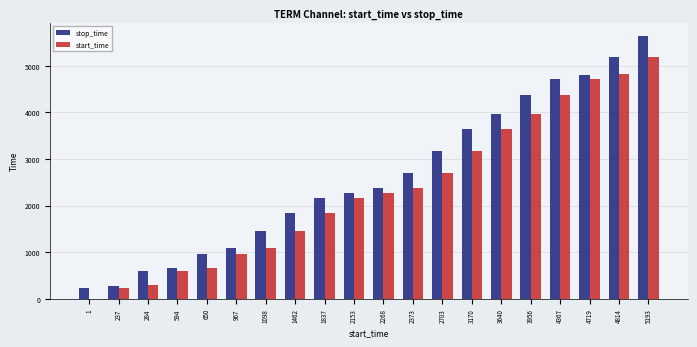

Which series changed the most between 237 and 2703?

stop_time